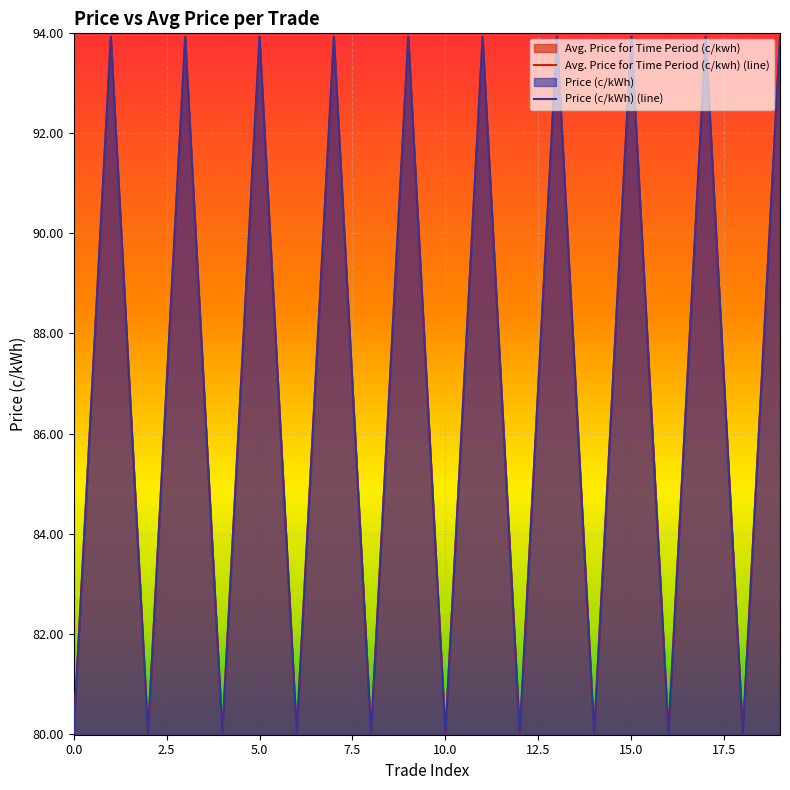

What is the difference between the maximum and minimum values in the Price (c/kWh) series?

13.9